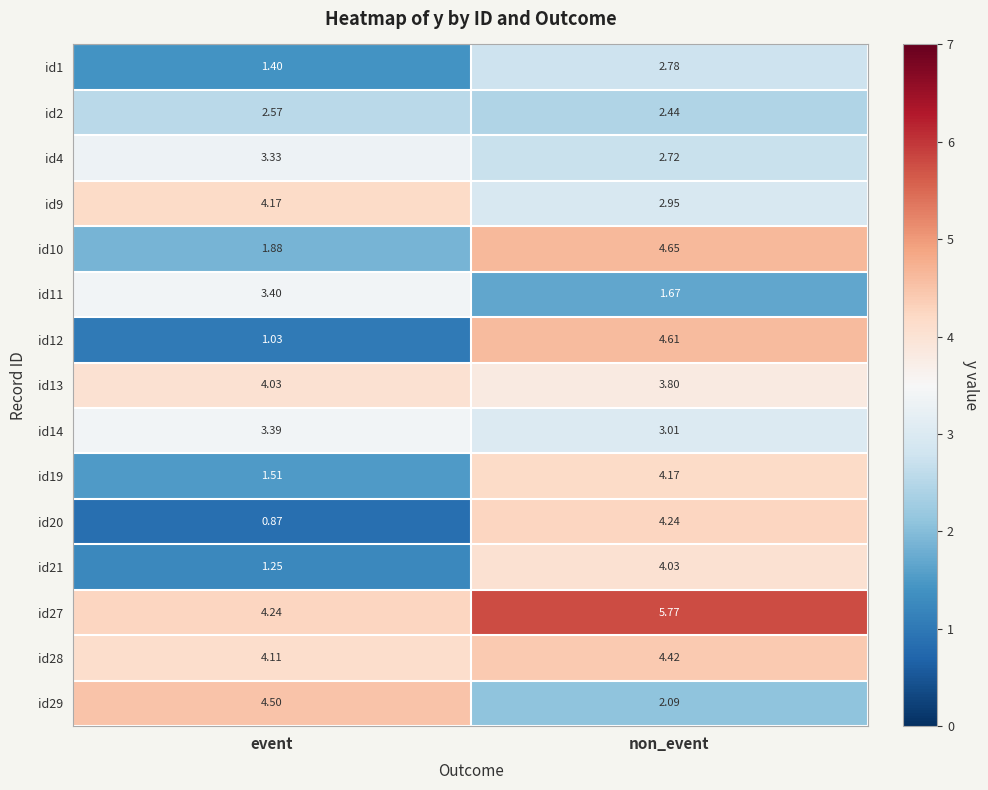

Rank the categories by id29 value from lowest to highest.

non_event, event